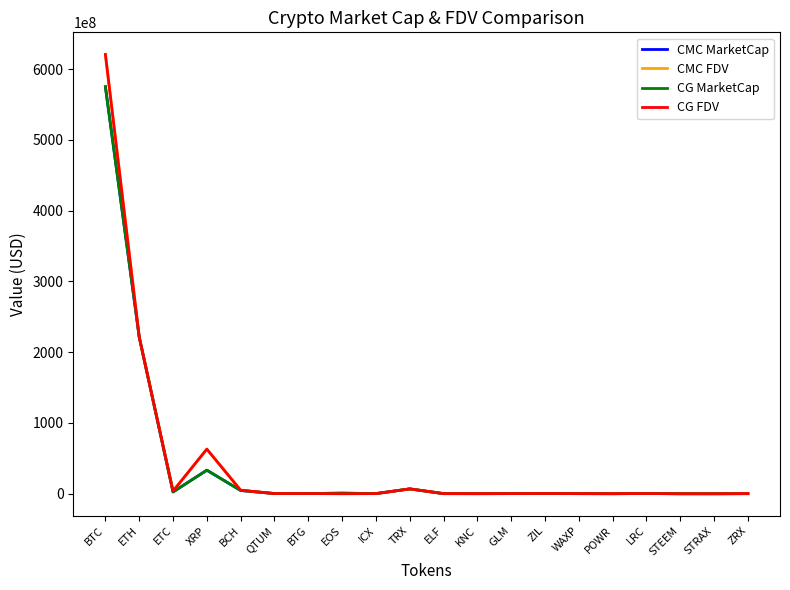

At which category is the sum across all series the highest?

BTC